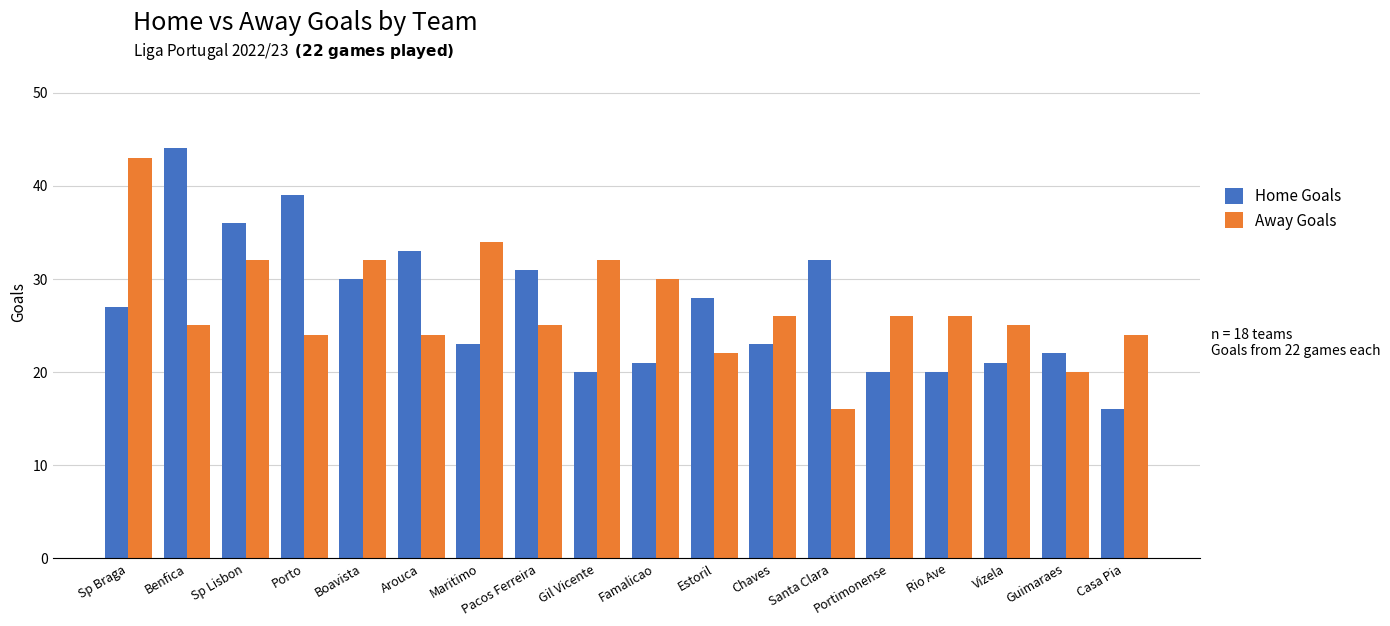

The value of Away Goals at Pacos Ferreira is 25. True or false?

True